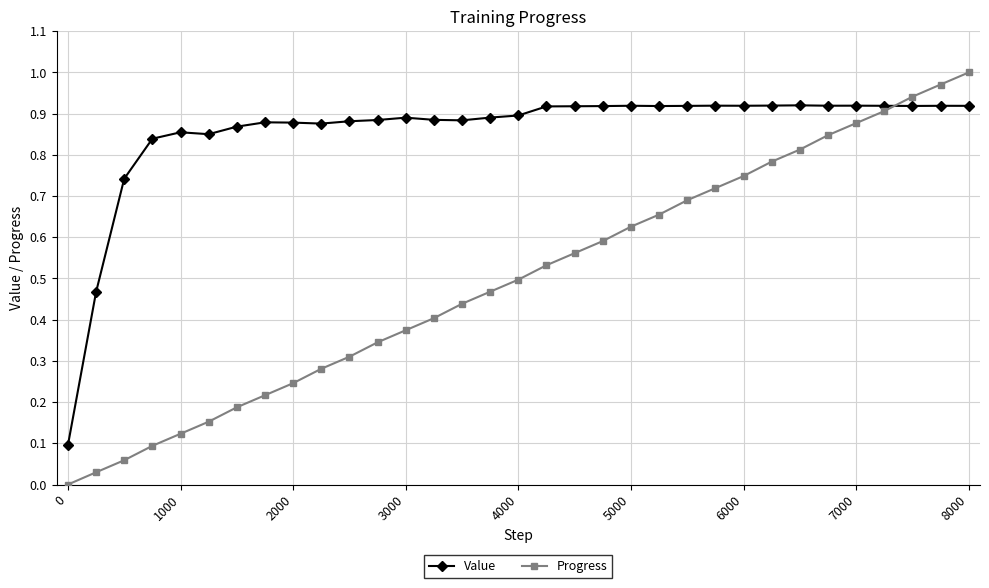

True or false: Progress has more than 1 interior local peaks.

False